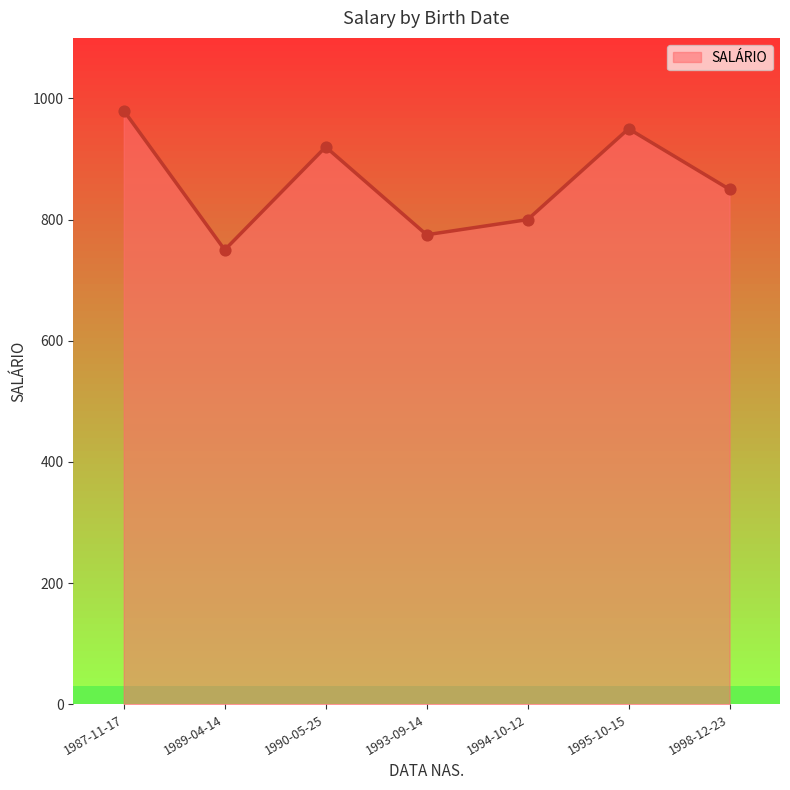

Which has a higher value, 1998-12-23 or 1987-11-17?

1987-11-17